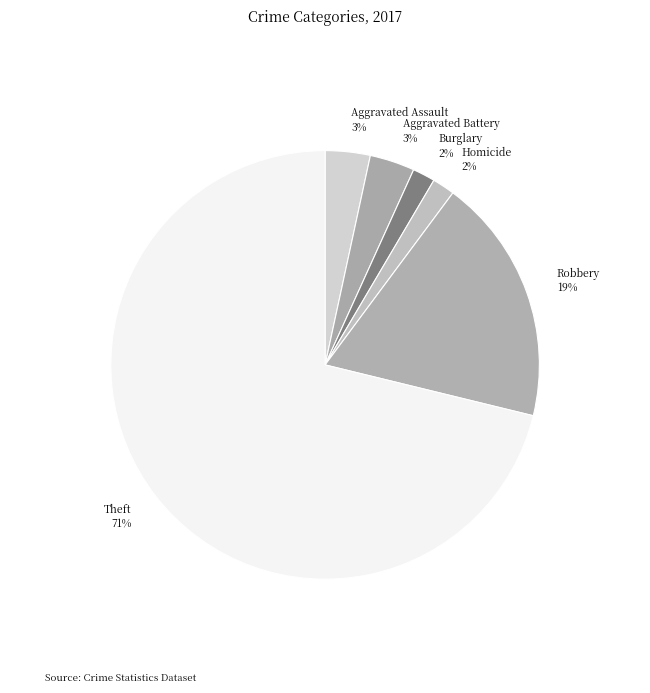

The Aggravated Assault slice represents 3% of the pie. True or false?

True